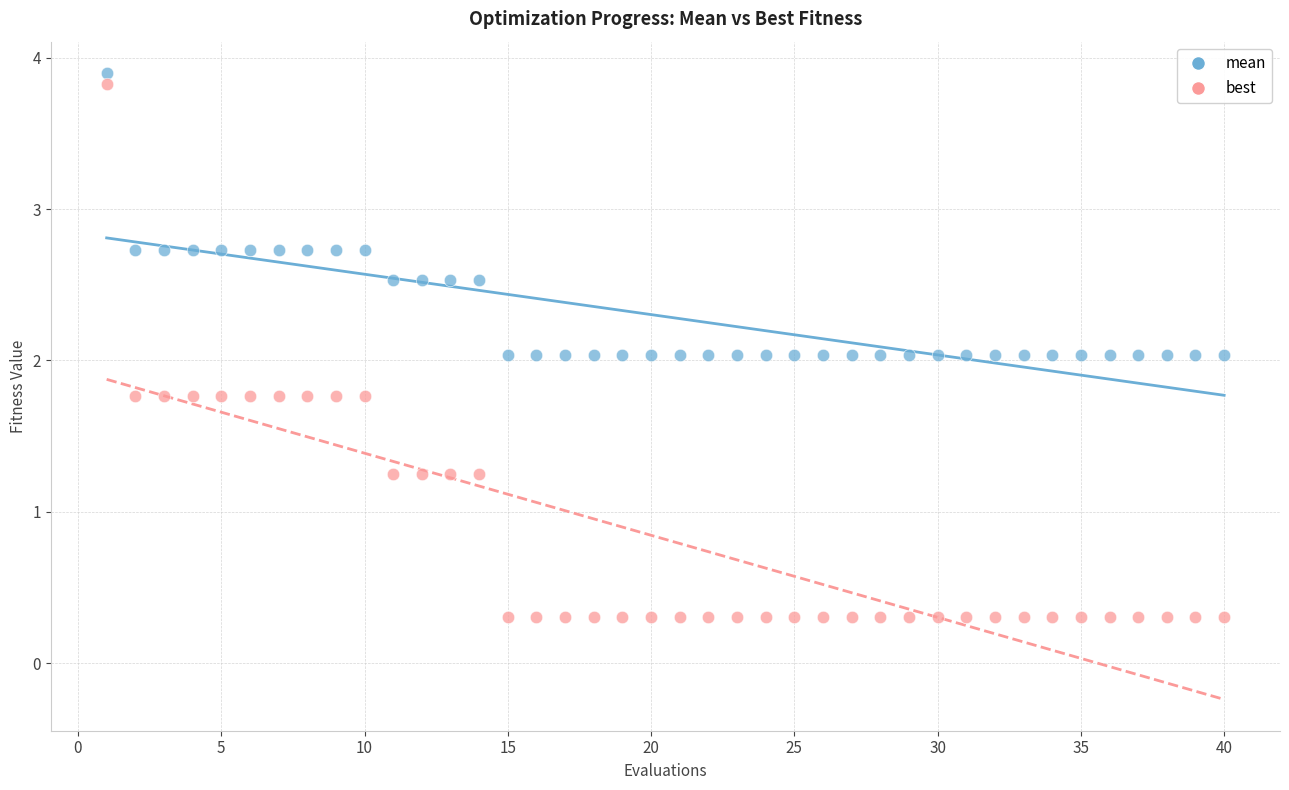

Which series has the widest spread of Y values?

best